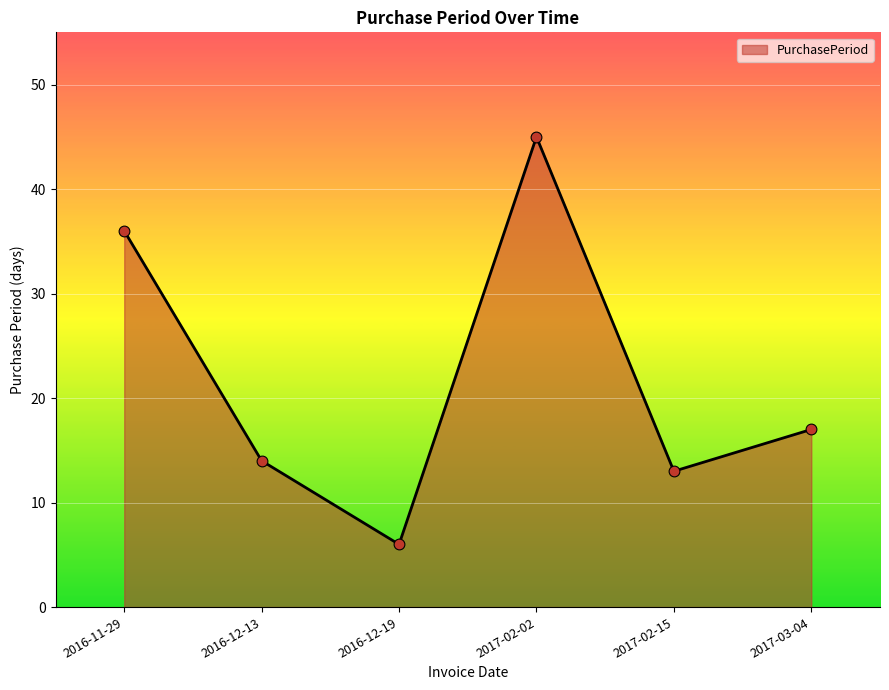

What is the ratio of the value at 2017-02-02 to the value at 2016-12-13?

3.2